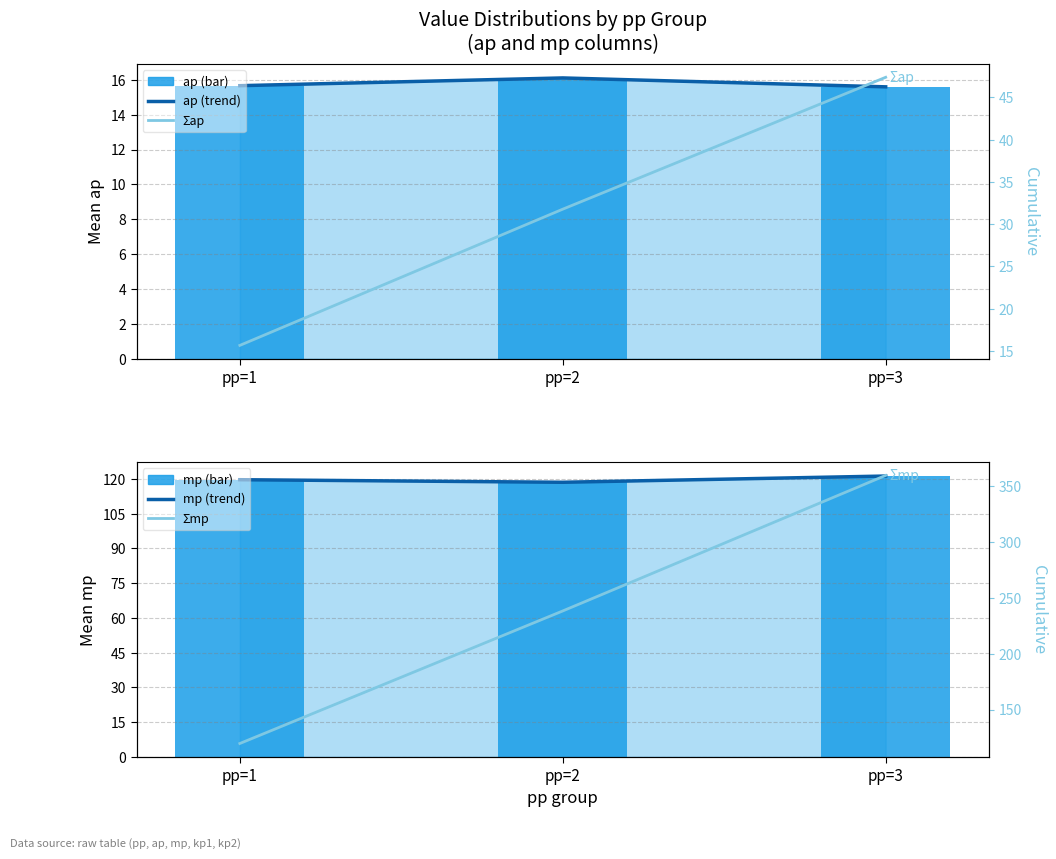

Reading left to right, transcribe all the data shown in this chart.

ap (trend): pp=1=15.7	pp=2=16.1	pp=3=15.6
ap: pp=1=15.7	pp=2=16.1	pp=3=15.6
mp (trend): pp=1=119.7	pp=2=118.6	pp=3=121.2
mp: pp=1=119.7	pp=2=118.6	pp=3=121.2
Σap: pp=1=15.7	pp=2=31.8	pp=3=47.4
Σmp: pp=1=119.7	pp=2=238.2	pp=3=359.5